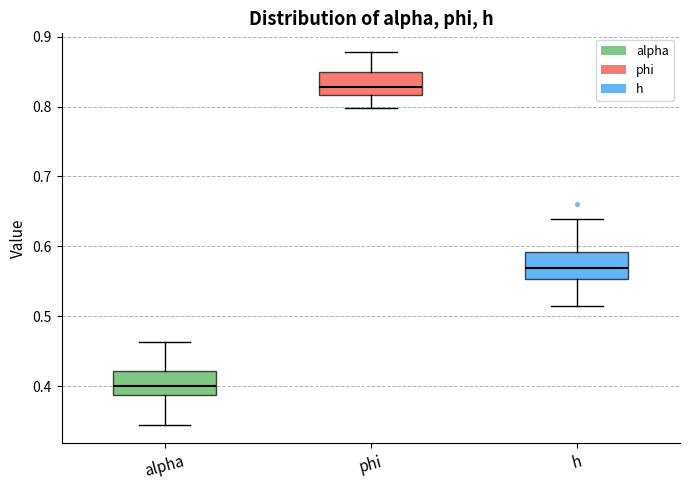

Where is the lower edge of the box for alpha on the y-axis? The values are not printed on the chart, so give them approximately, as read against the axis.

0.39